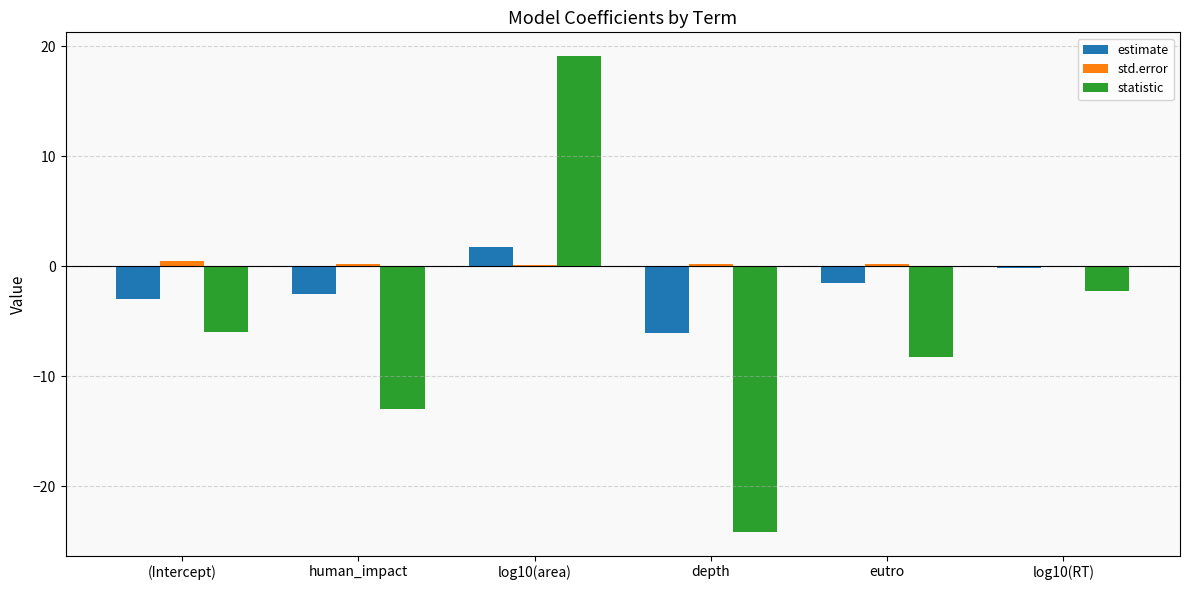

At which category is the sum across all series the highest?

log10(area)